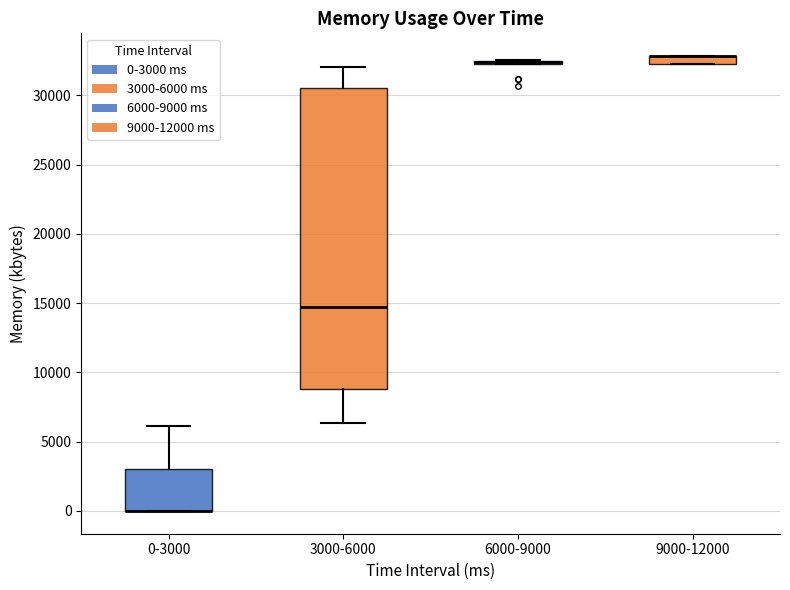

Comparing the boxes themselves (not the whiskers), which one is the tallest?

3000-6000